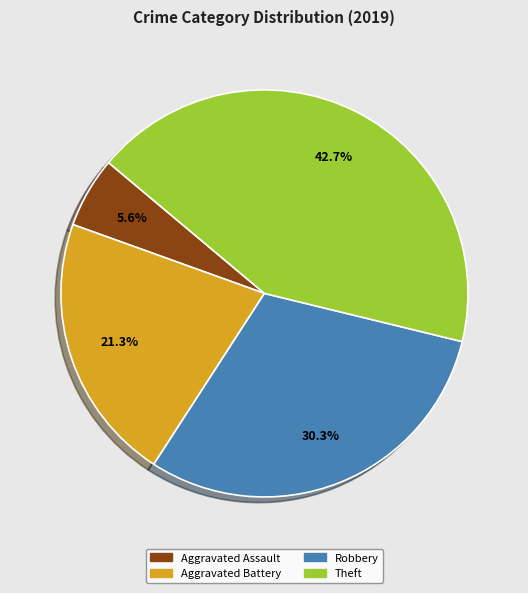

Is Robbery the majority of the pie?

No